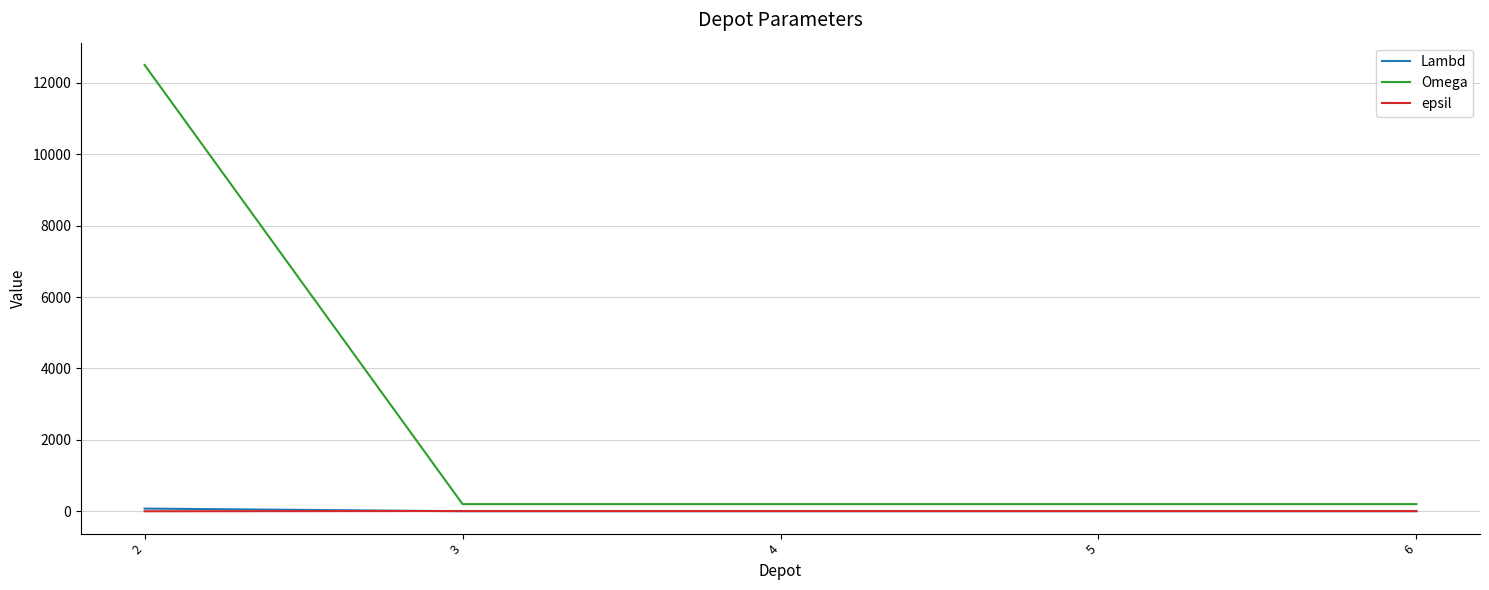

What is the sum of all Lambd values?

79